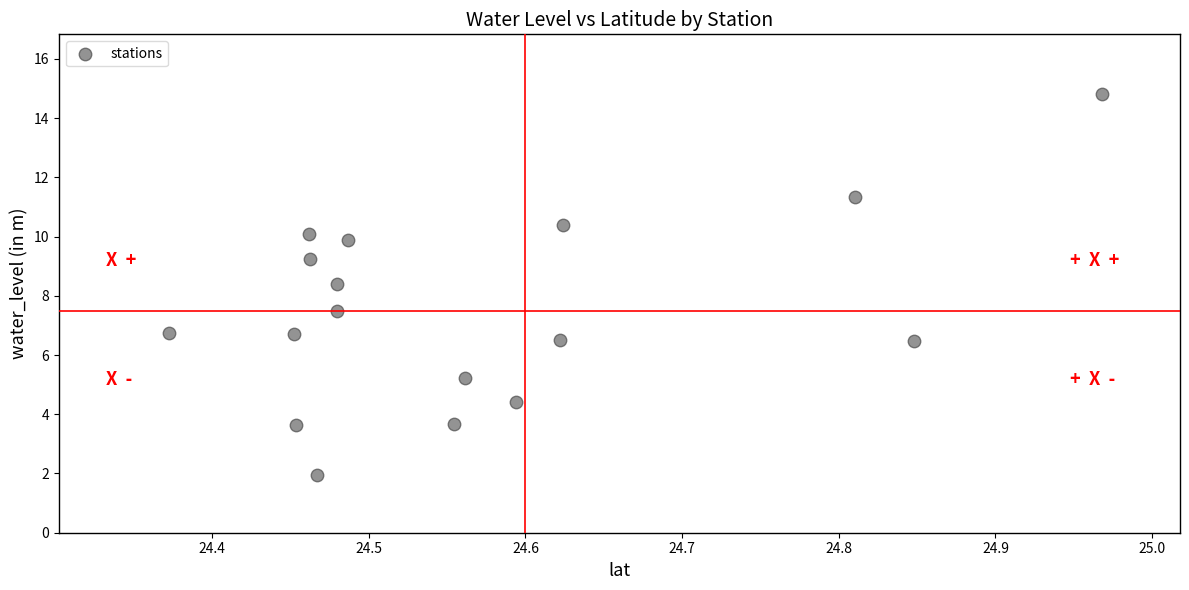

What is the range of X values (max minus min)?

0.6